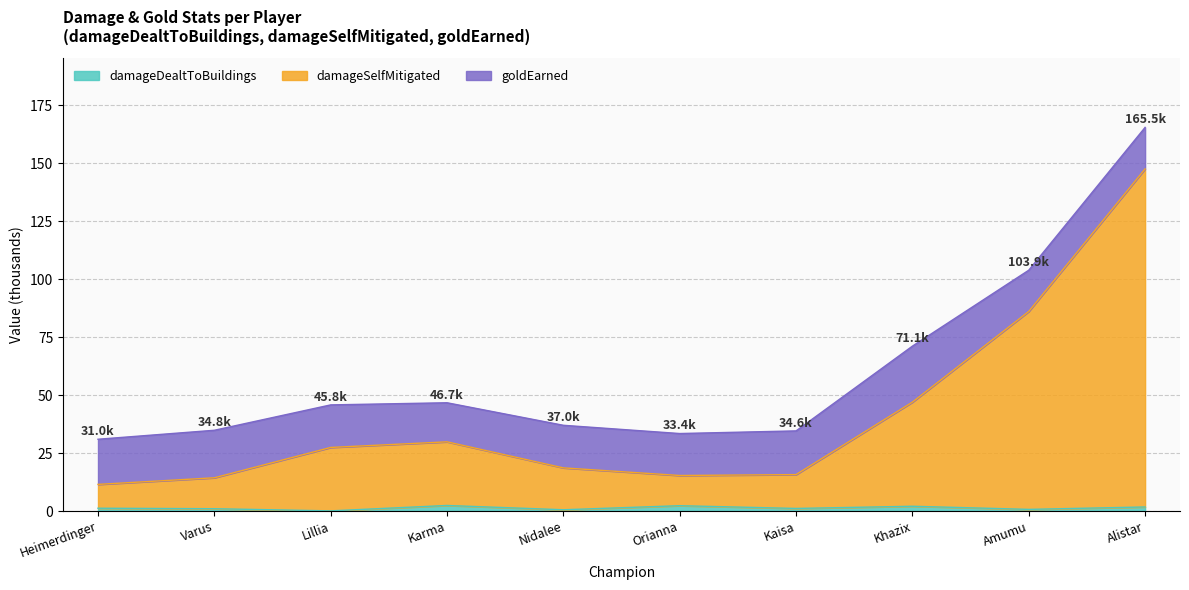

At which label does damageDealtToBuildings reach its peak?

Karma